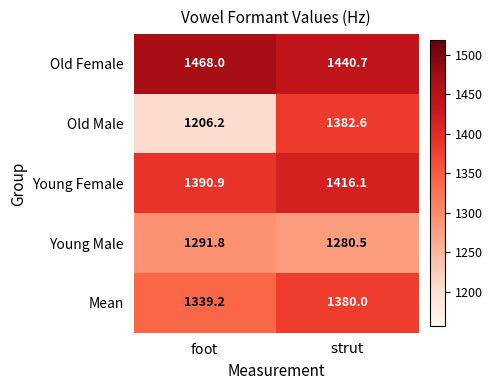

What is the difference between the maximum and minimum values in the Young Female series?

25.2